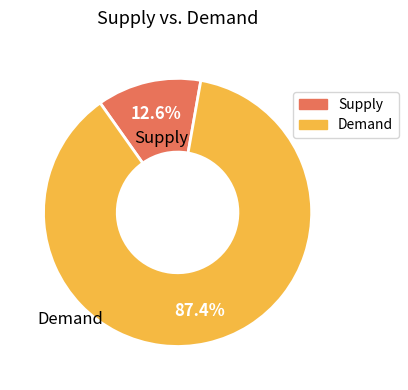

Count the number of slices in the pie.

2